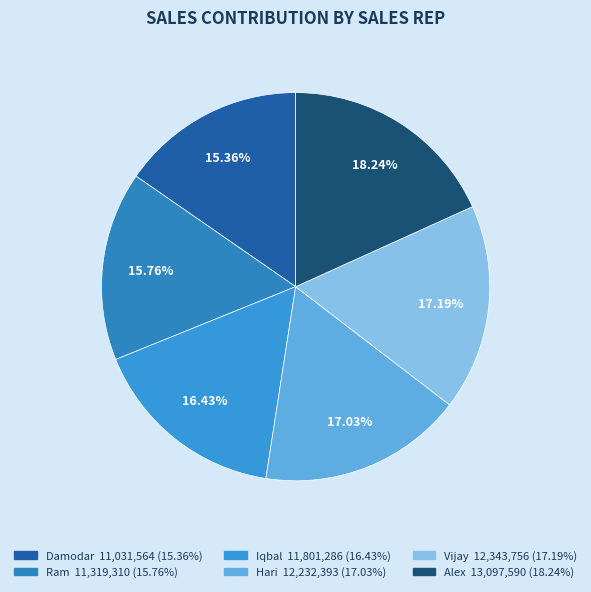

Count the number of slices in the pie.

6